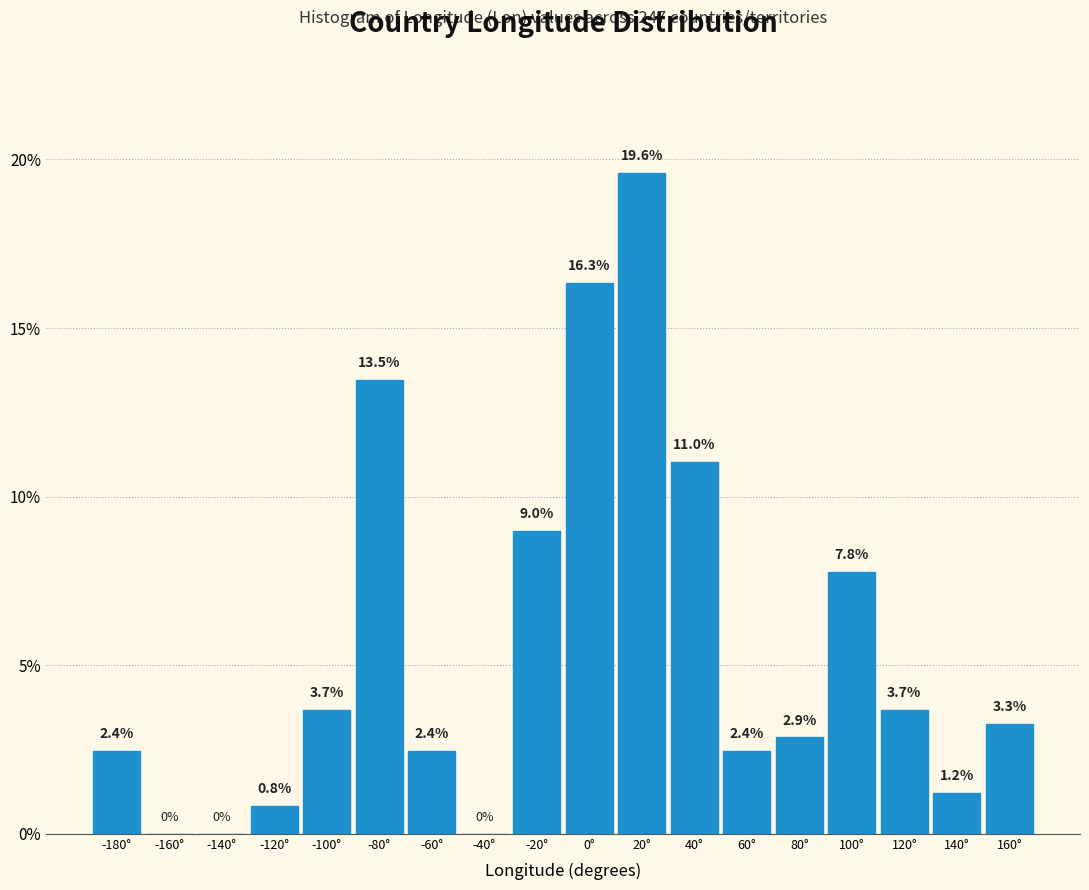

Reading right to left, list all the values displayed in this chart.

160°=3.3	140°=1.2	120°=3.7	100°=7.8	80°=2.9	60°=2.4	40°=11.0	20°=19.6	0°=16.3	-20°=9.0	-40°=0.0	-60°=2.4	-80°=13.5	-100°=3.7	-120°=0.8	-140°=0.0	-160°=0.0	-180°=2.4